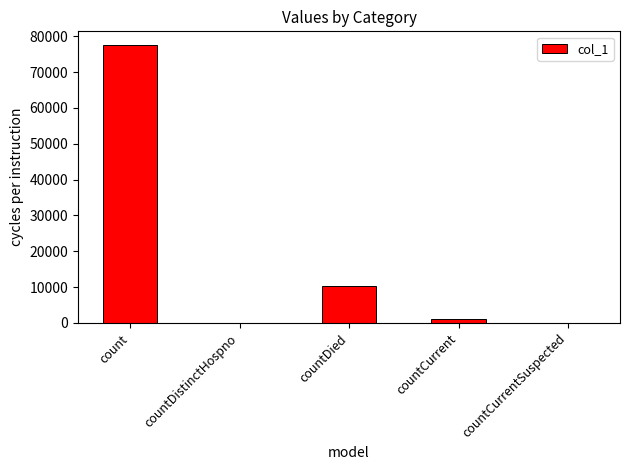

Where is the data nearest to the value 38755?

countDied